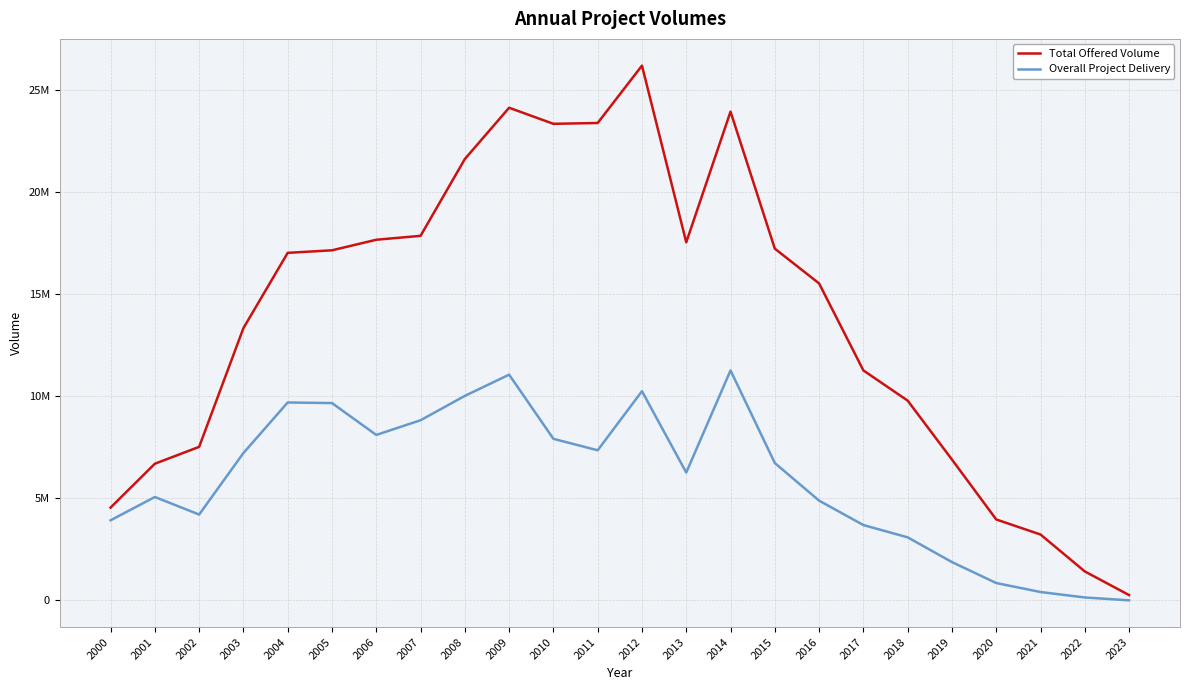

What are all the series names shown in the legend?

Total Offered Volume, Overall Project Delivery